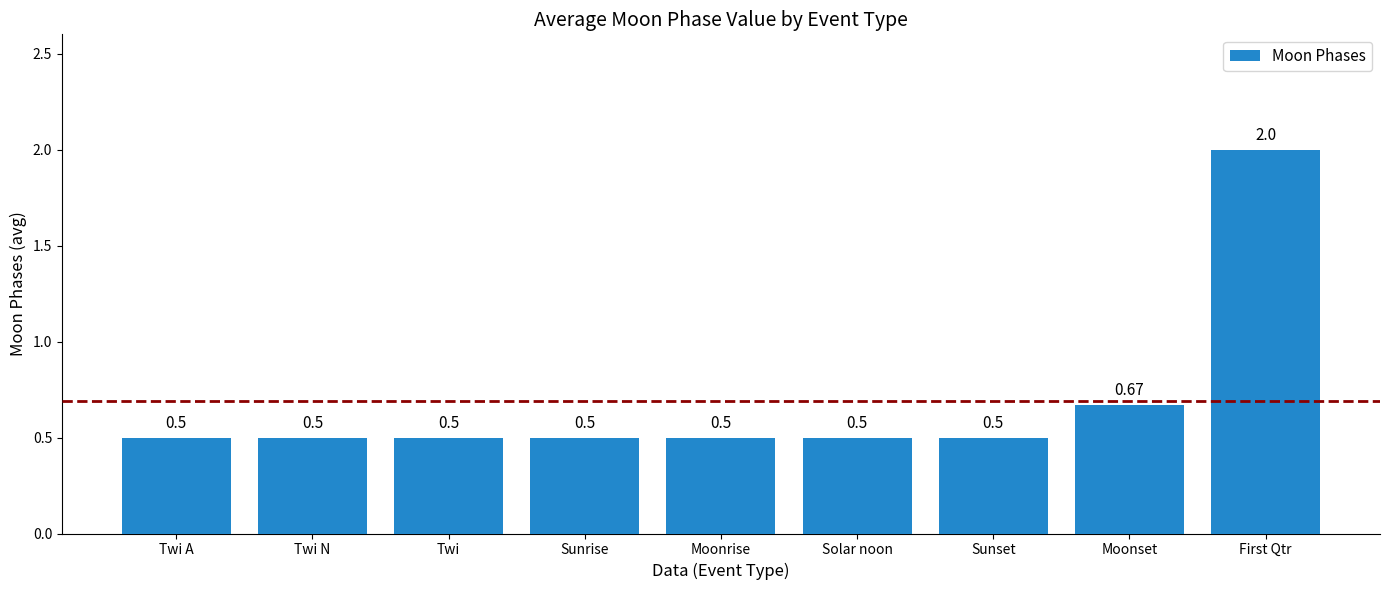

What is the label of the 8th bar from the right?

Twi N